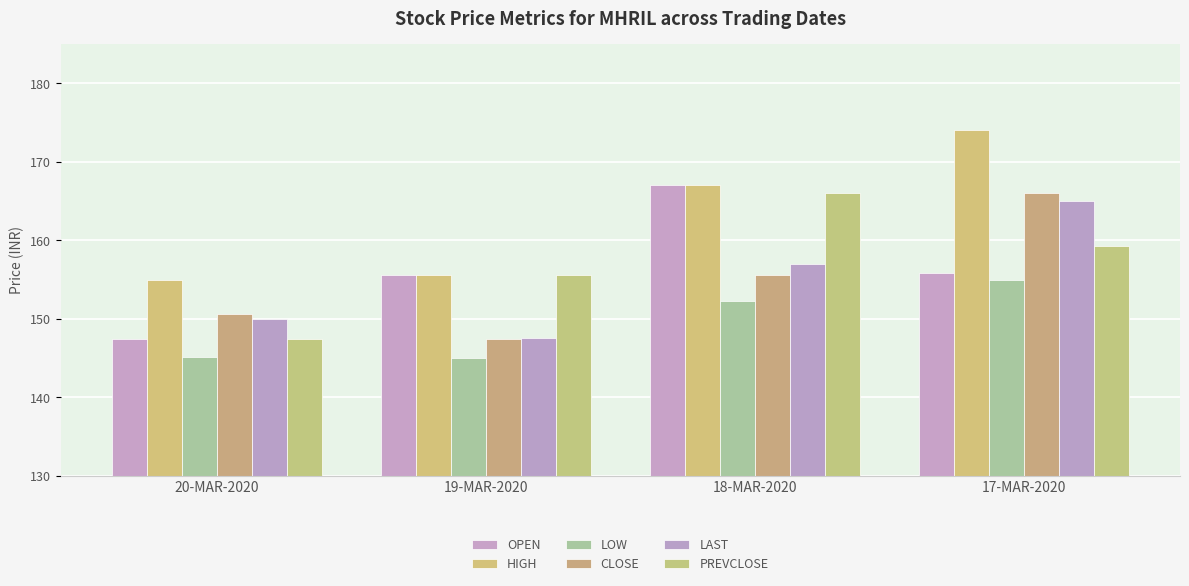

What is the greatest value displayed?

174.0